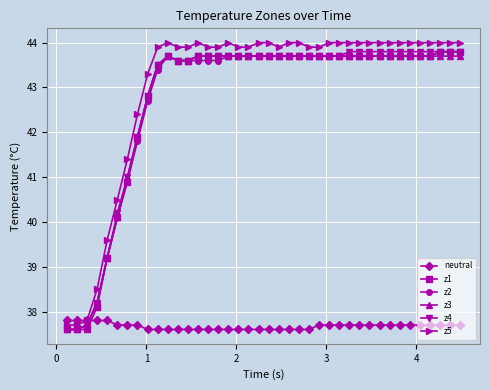

What is the smallest value displayed?

37.6